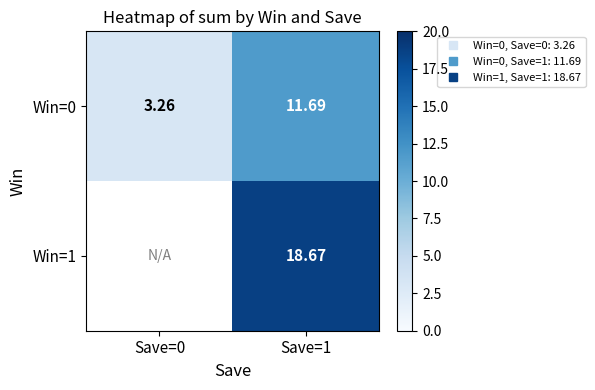

The value of Win=1 at Save=1 is 30.4. True or false?

False